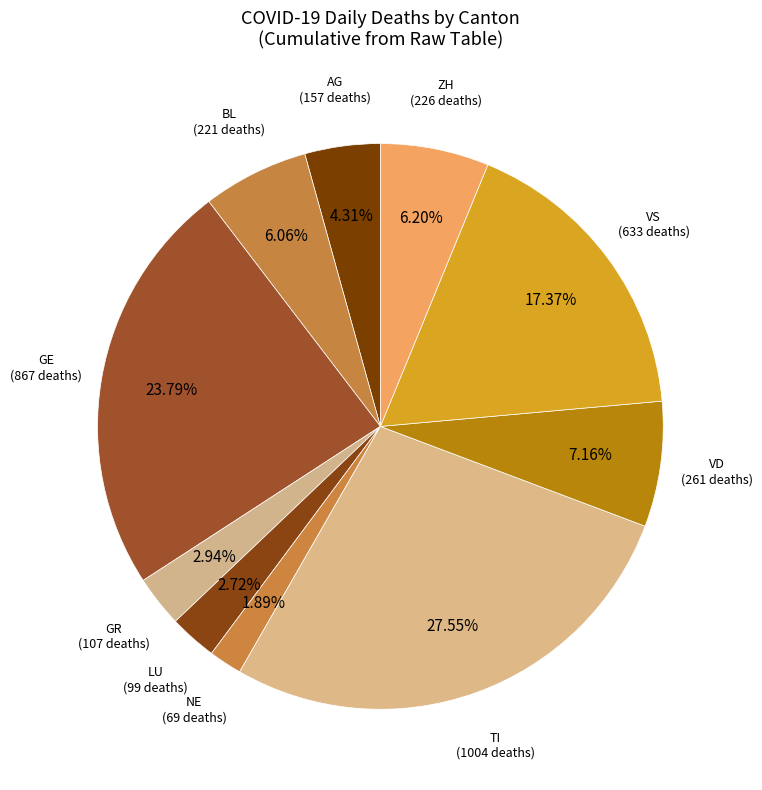

Is VS (633 deaths) the majority of the pie?

No